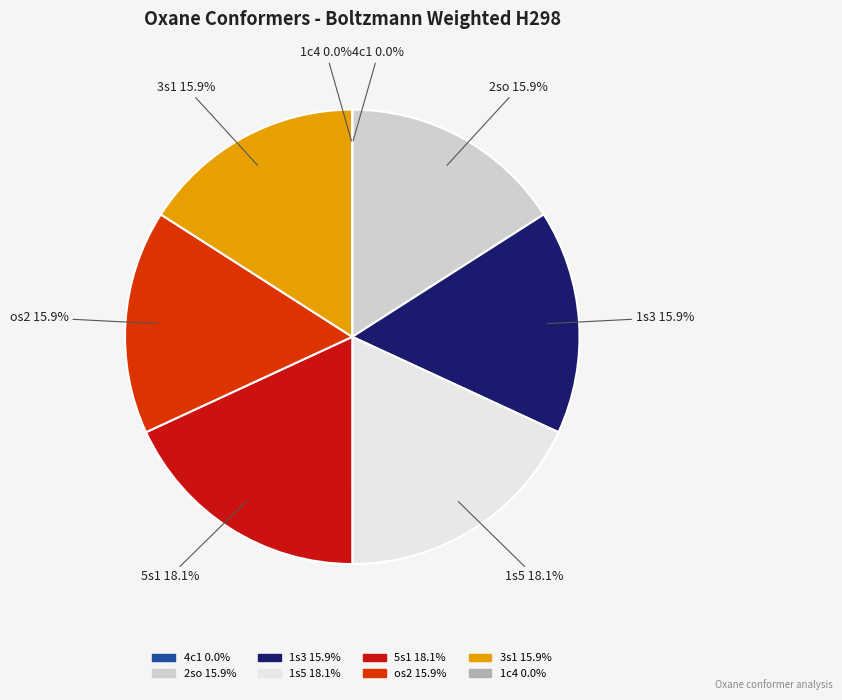

True or false: 2so accounts for 16% of the total.

True